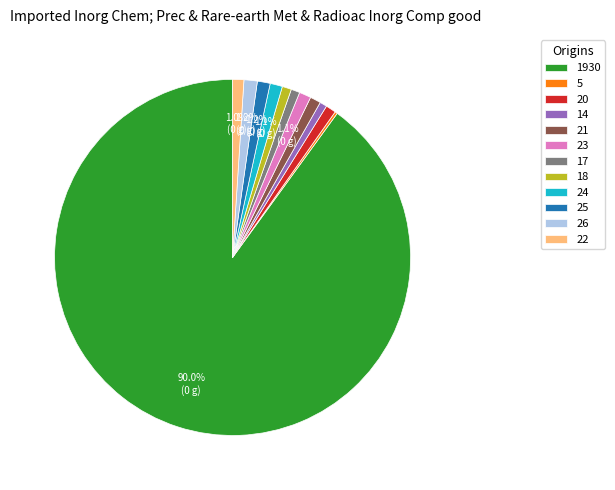

What portion of the pie excludes 24?

98.9%